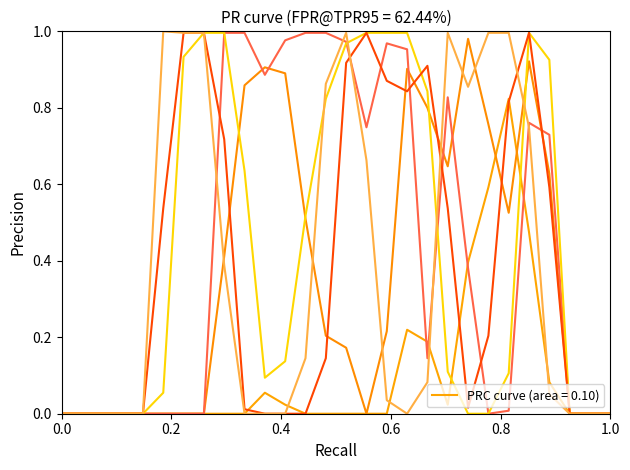

Is this an area chart (filled region under the line)?

No